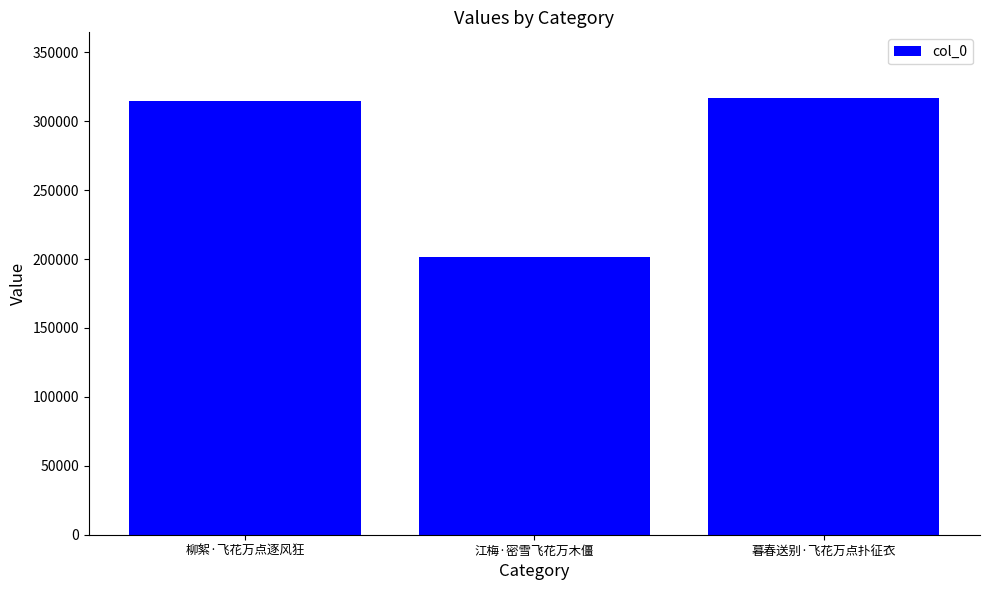

What is the value of the 2nd bar from the left?

201466